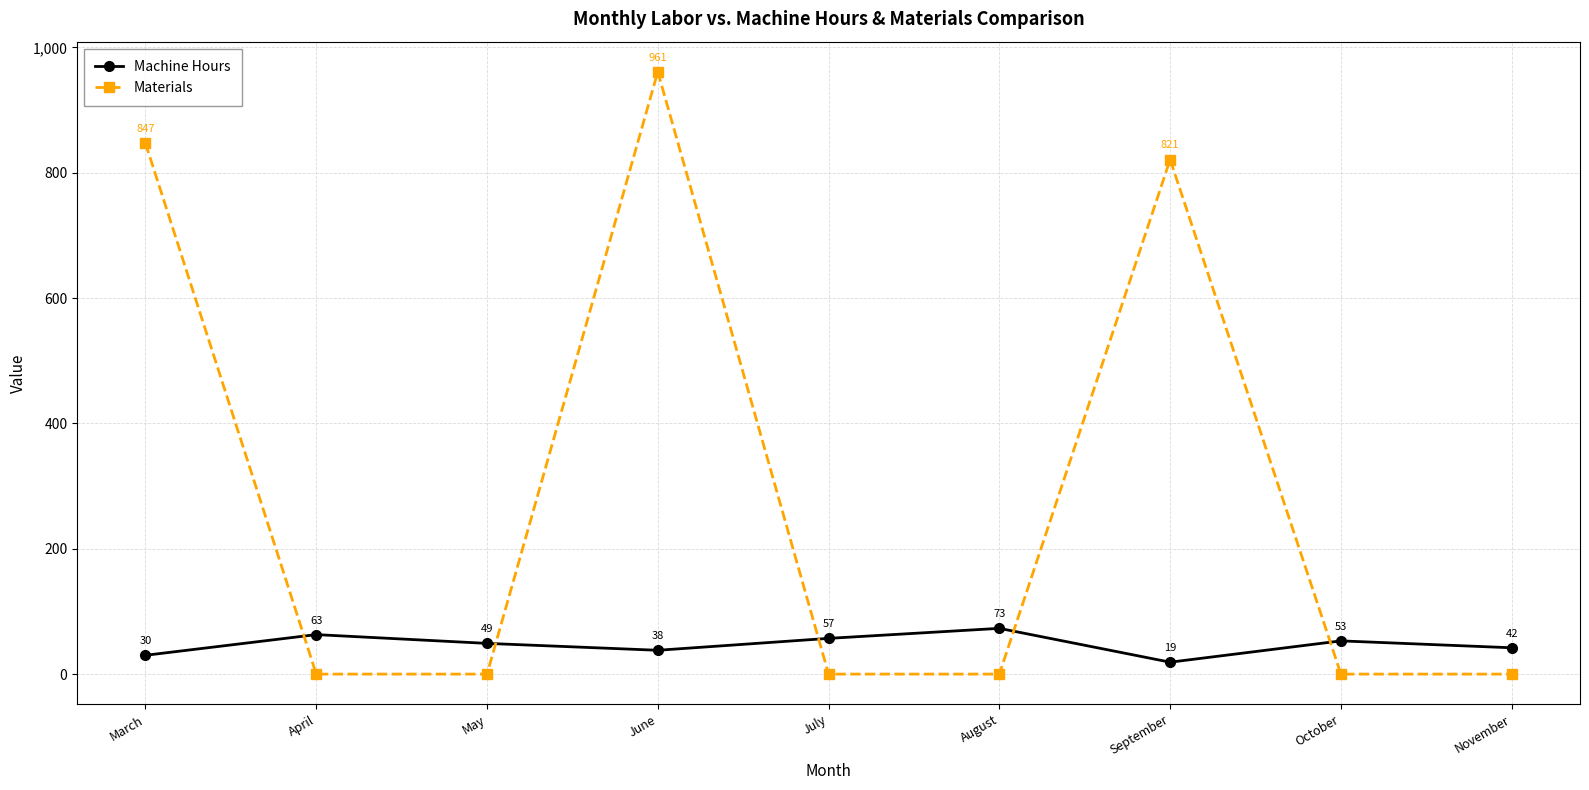

How many lines are shown in the chart?

2